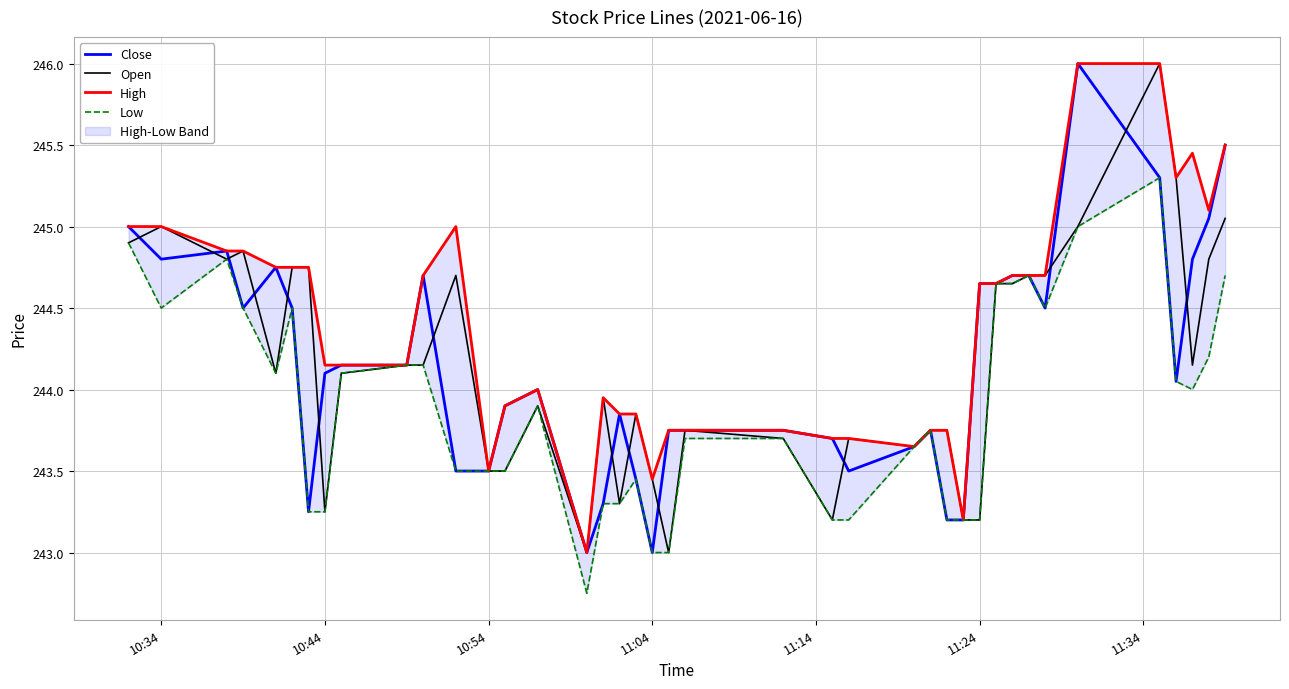

List the series in order of their peak value, lowest first.

Low, Close, Open, High